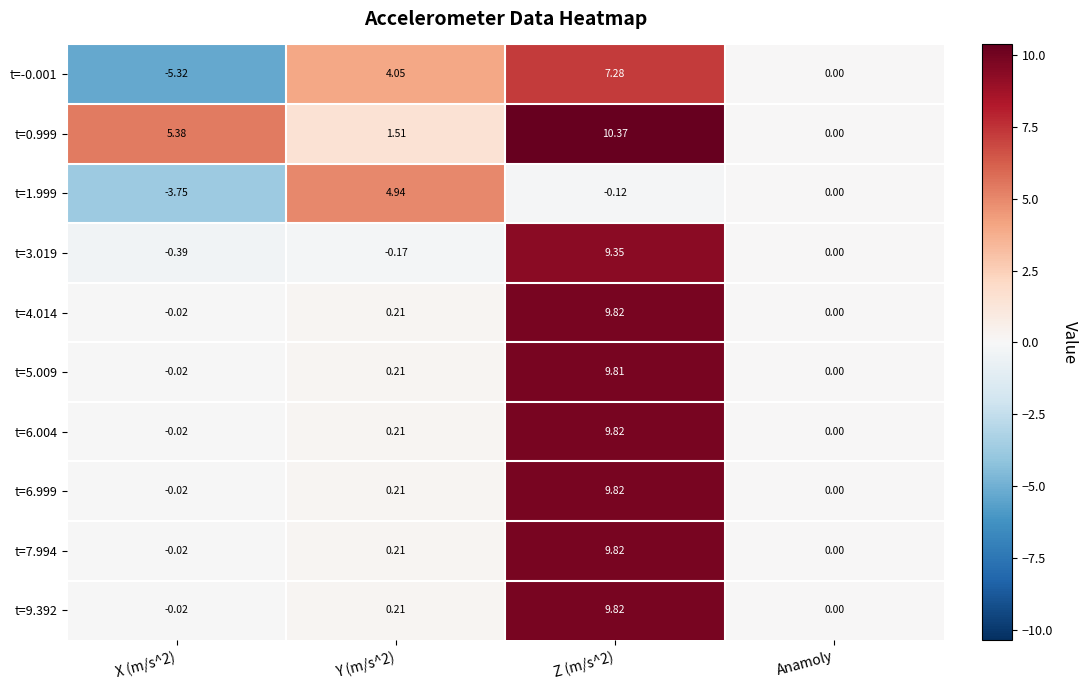

At which label is t=-0.001 closest to 0?

Anamoly